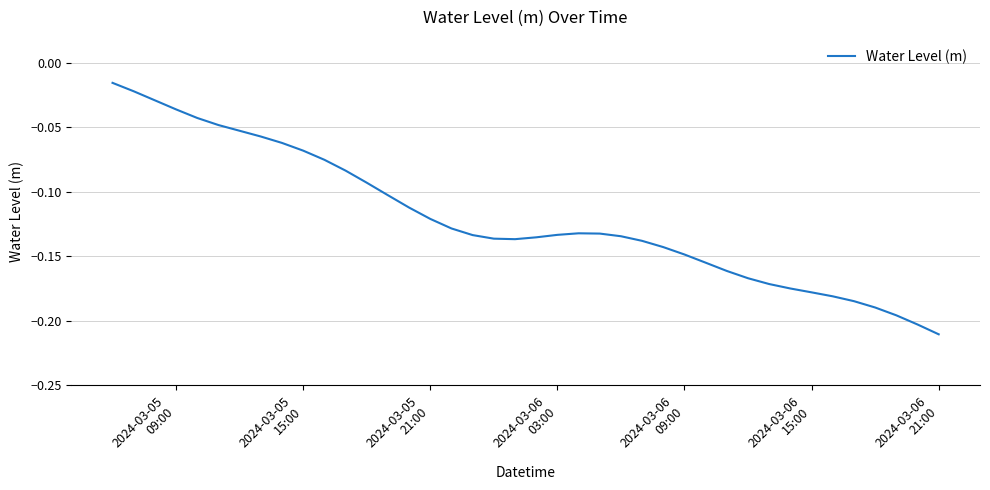

At which label is the value closest to 0?

2024-03-05
09:00